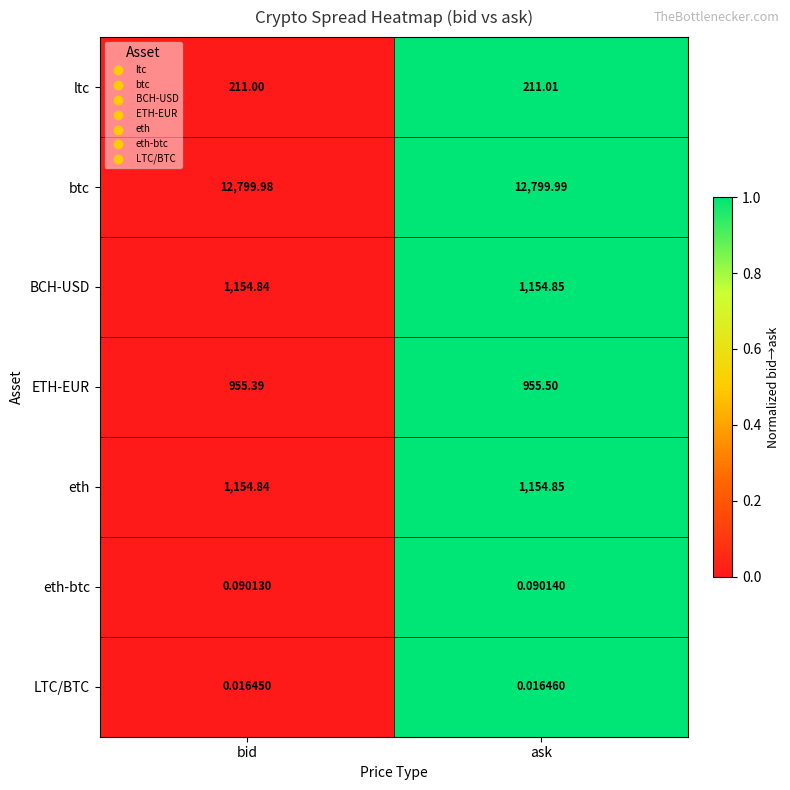

At which category does the chart reach its peak across all series?

ask